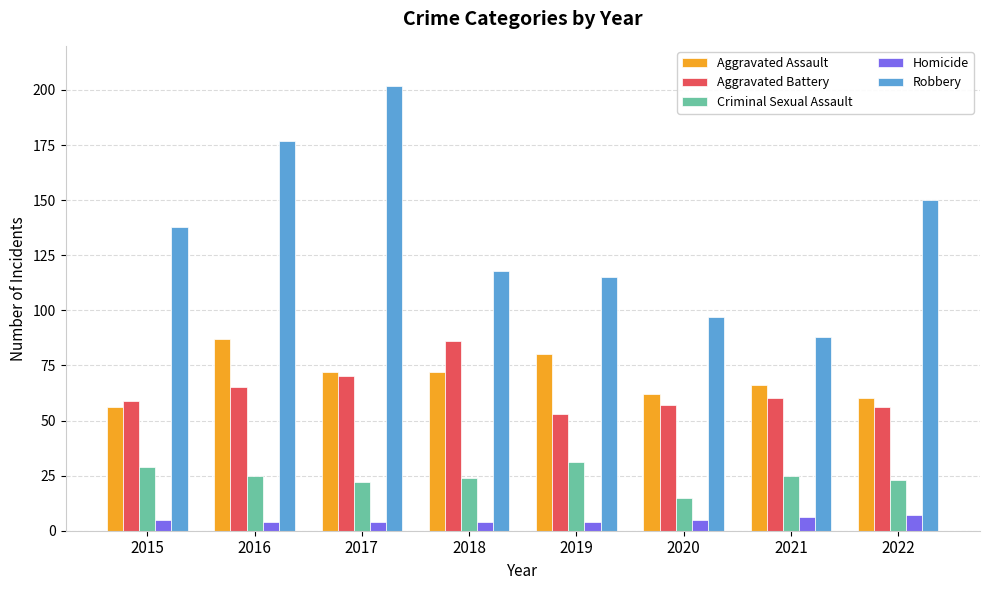

What is the average value of the Aggravated Battery series?

63